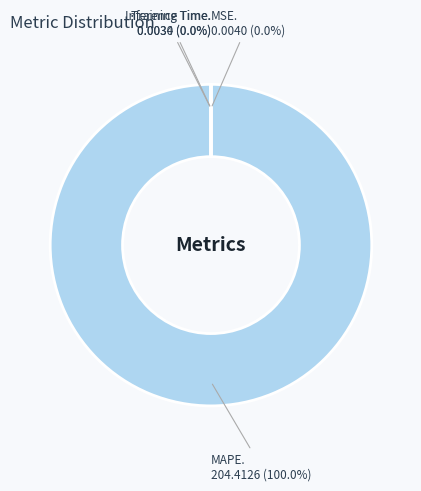

Which category has the smallest portion of the pie?

Inference Time